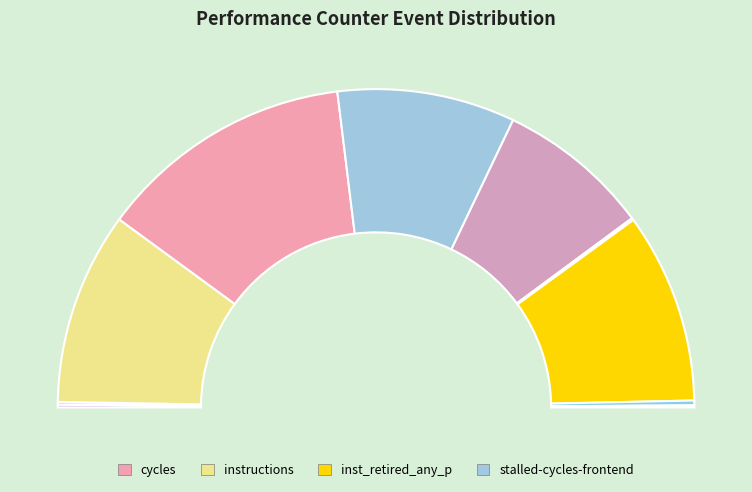

Does any single category account for the majority?

No